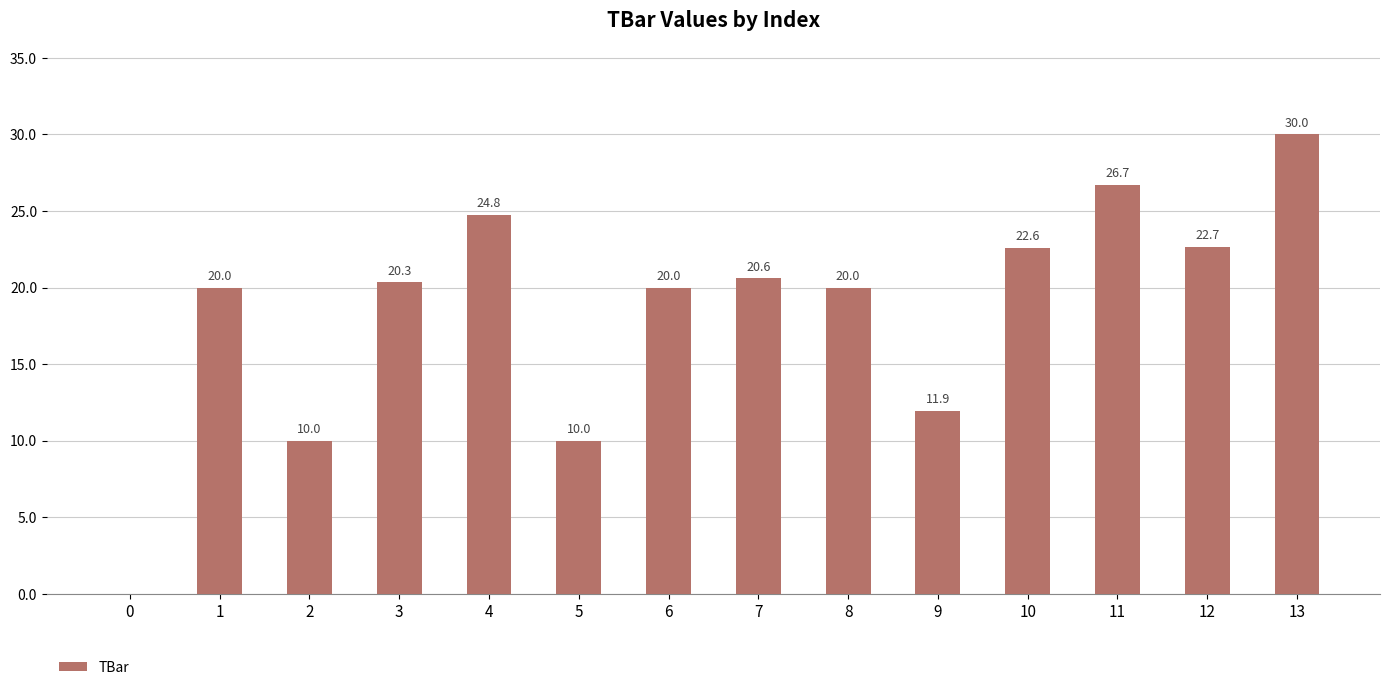

Reading left to right, extract all data points from this chart.

0=0.0	1=20.0	2=10.0	3=20.3	4=24.8	5=10.0	6=20.0	7=20.6	8=20.0	9=11.9	10=22.6	11=26.7	12=22.7	13=30.0